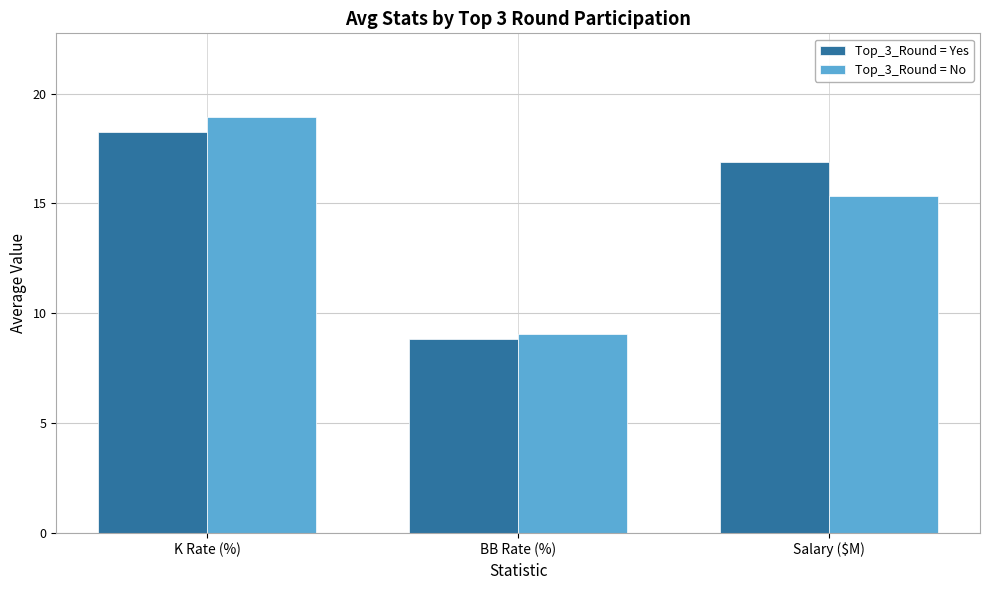

Which category has the highest value in the Top_3_Round = Yes series?

K Rate (%)